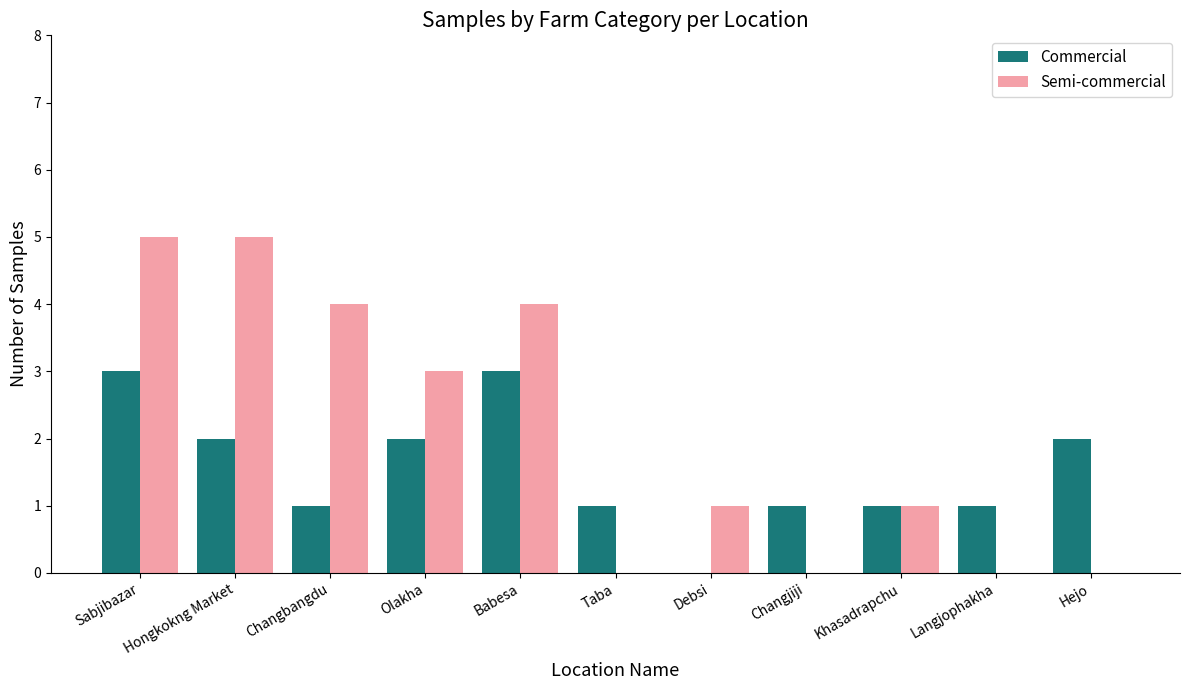

Reading right to left, list all the values displayed in this chart.

Commercial: 2	1	1	1	0	1	3	2	1	2	3
Semi-commercial: 0	0	1	0	1	0	4	3	4	5	5